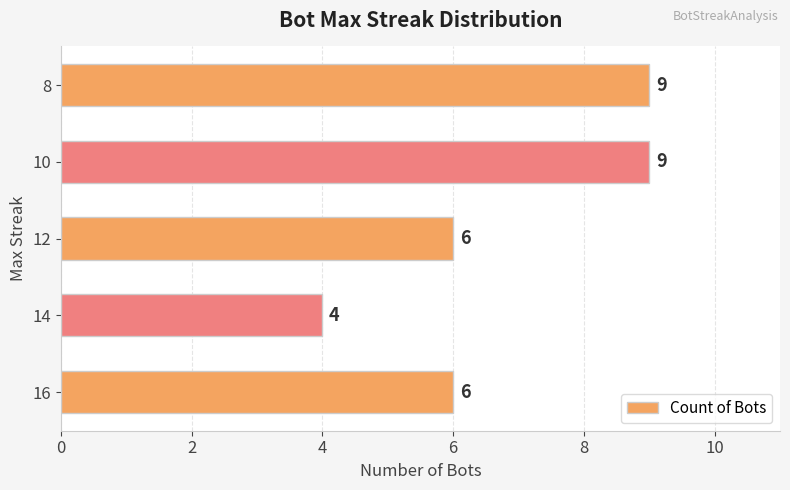

Approximately how many times larger is the value at 12 compared to 14?

1.5